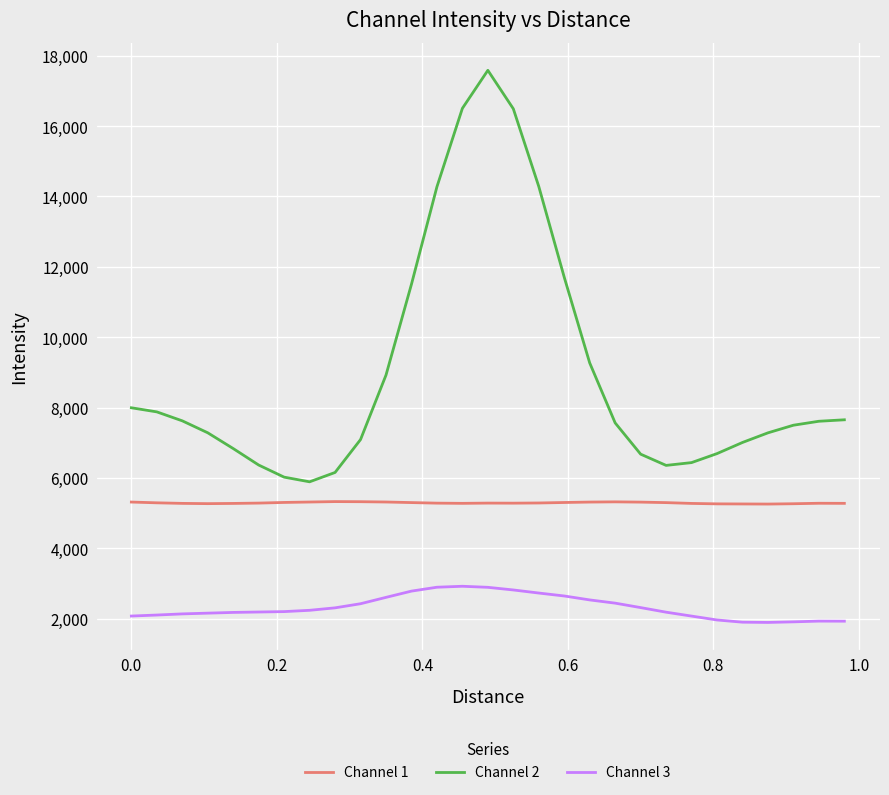

How many lines are shown in the chart?

3